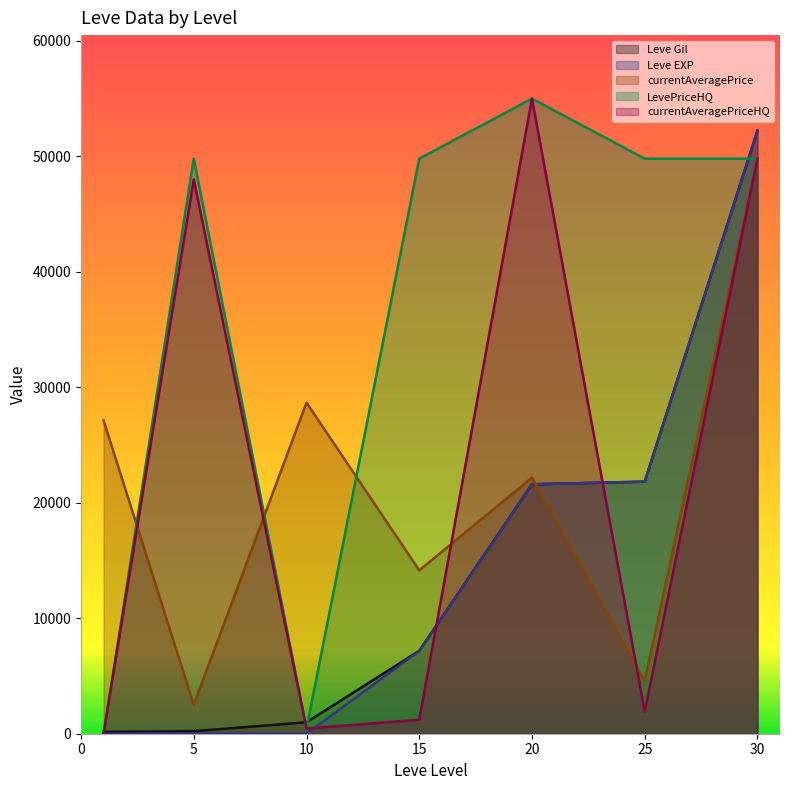

Reading right to left, extract all data points from this chart.

Leve Gil: 52220	21830	21600	7170	990	220	160
Leve EXP: 52220	21830	21600	7170	9	5	1
currentAveragePrice: 49800	4555	22183	14149	28670	2507	27128
LevePriceHQ: 49800	49800	55000	49800	450	49800	0
currentAveragePriceHQ: 49800	1929	55000	1207	450	48000	0